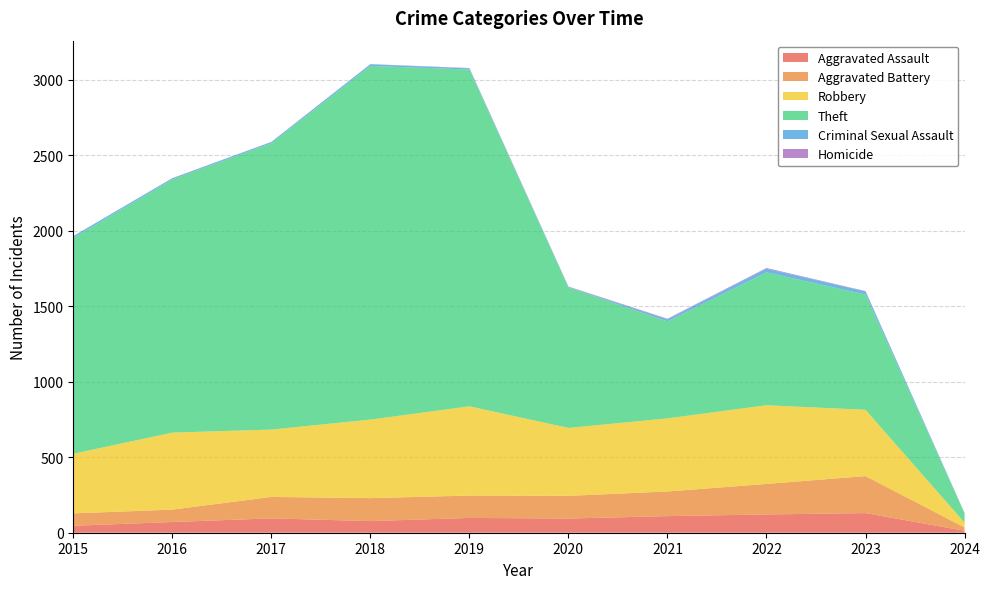

Reading left to right, transcribe all the data shown in this chart.

Aggravated Assault: 46	71	95	77	98	94	110	121	130	13
Aggravated Battery: 82	82	142	152	148	150	163	202	245	22
Robbery: 395	510	446	520	591	450	484	521	439	32
Theft: 1429	1676	1896	2342	2230	930	642	880	763	61
Criminal Sexual Assault: 12	8	8	11	8	3	14	24	21	2
Homicide: 0	1	1	1	2	3	4	5	2	1